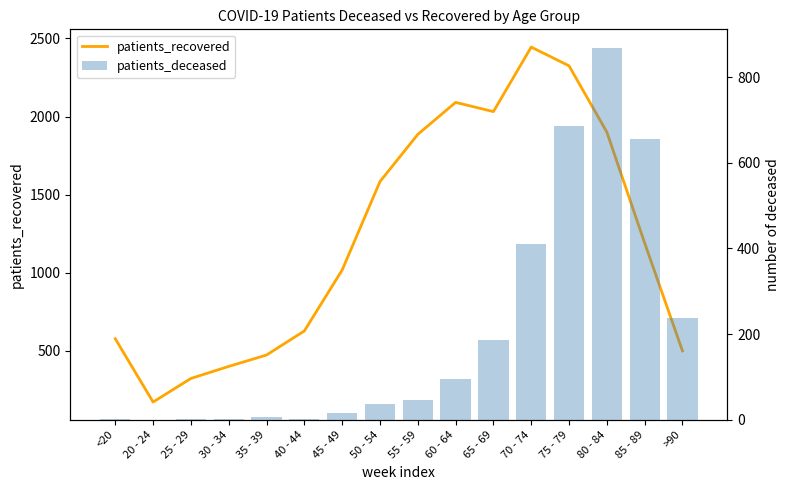

Which series has the widest spread of values?

patients_recovered